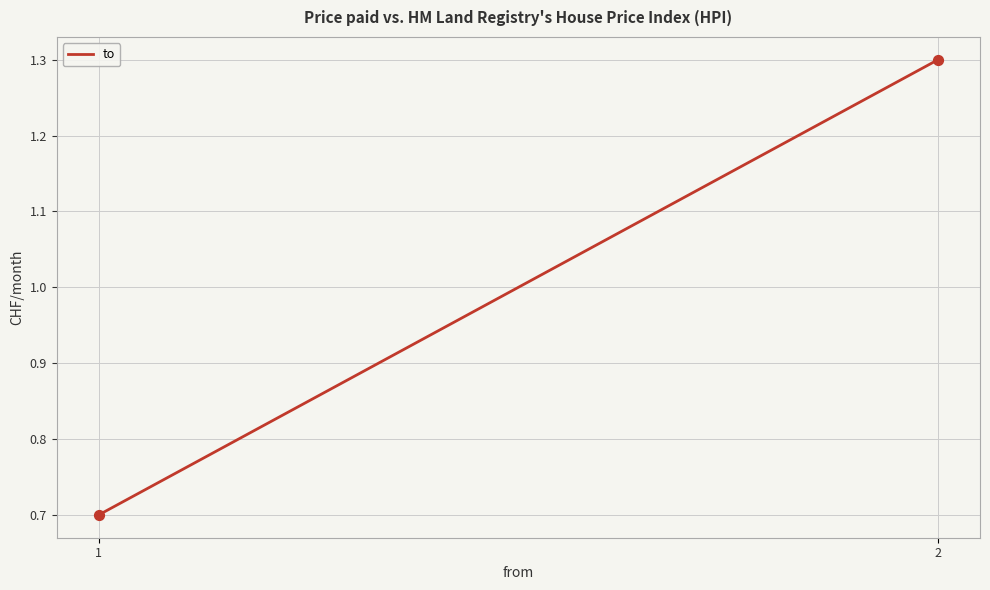

What is the average Y value?

1.0